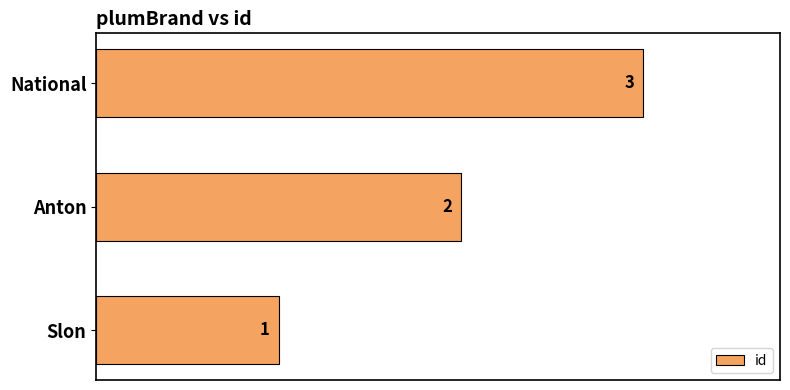

At which label is the value closest to 2?

Anton